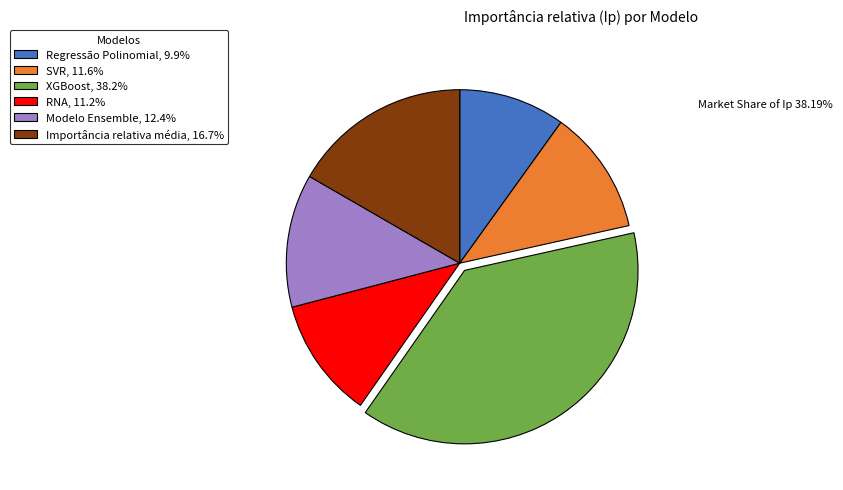

Do RNA, 11.2% and Regressão Polinomial, 9.9% together represent more than half of the pie?

No